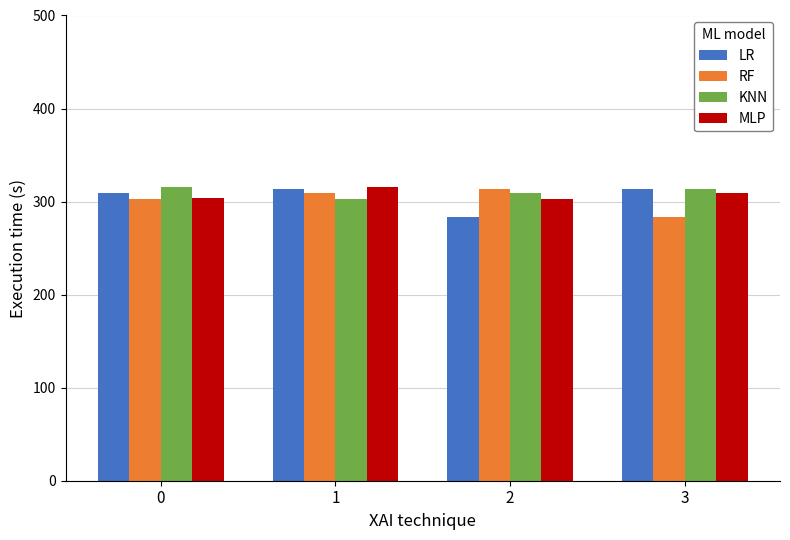

What is the total value across all series at 1?

1241.8